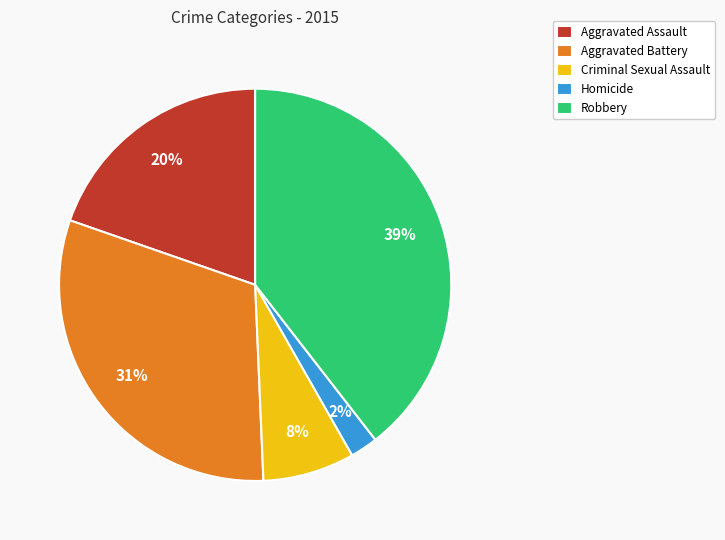

To the nearest percent, what is the difference between the largest and smallest slice percentages?

37%